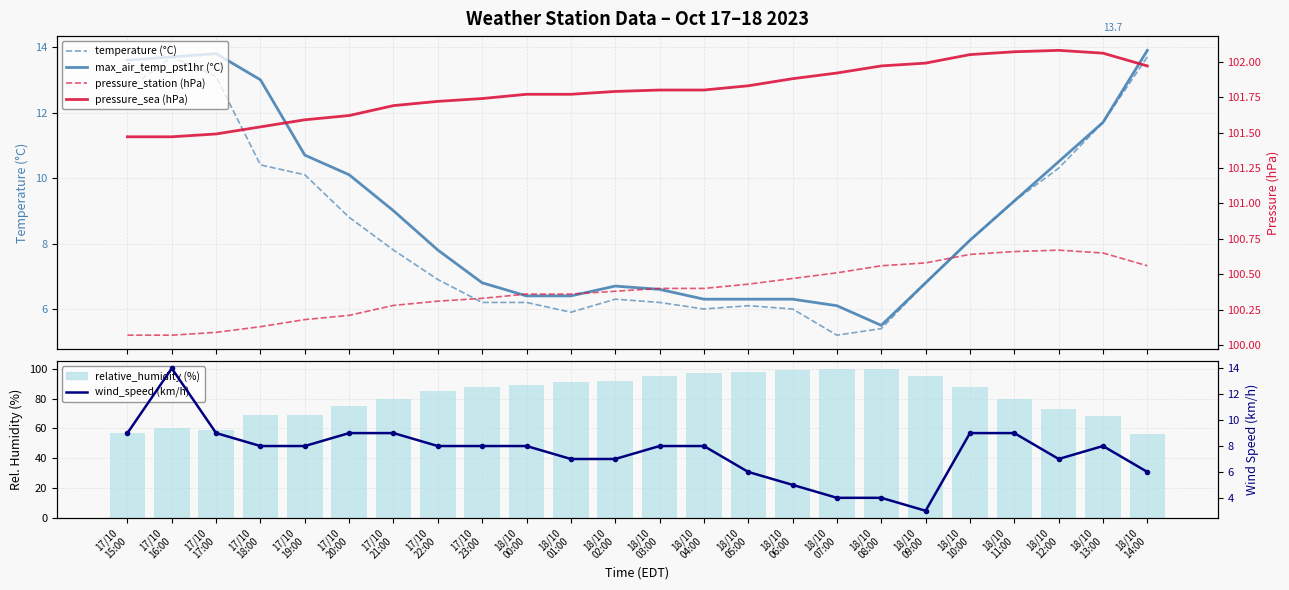

List the labels in order of max_air_temp_pst1hr (°C) value, largest first.

18/10
14:00, 17/10
17:00, 17/10
16:00, 17/10
15:00, 17/10
18:00, 18/10
13:00, 17/10
19:00, 18/10
12:00, 17/10
20:00, 18/10
11:00, 17/10
21:00, 18/10
10:00, 17/10
22:00, 17/10
23:00, 18/10
09:00, 18/10
02:00, 18/10
03:00, 18/10
00:00, 18/10
01:00, 18/10
04:00, 18/10
05:00, 18/10
06:00, 18/10
07:00, 18/10
08:00